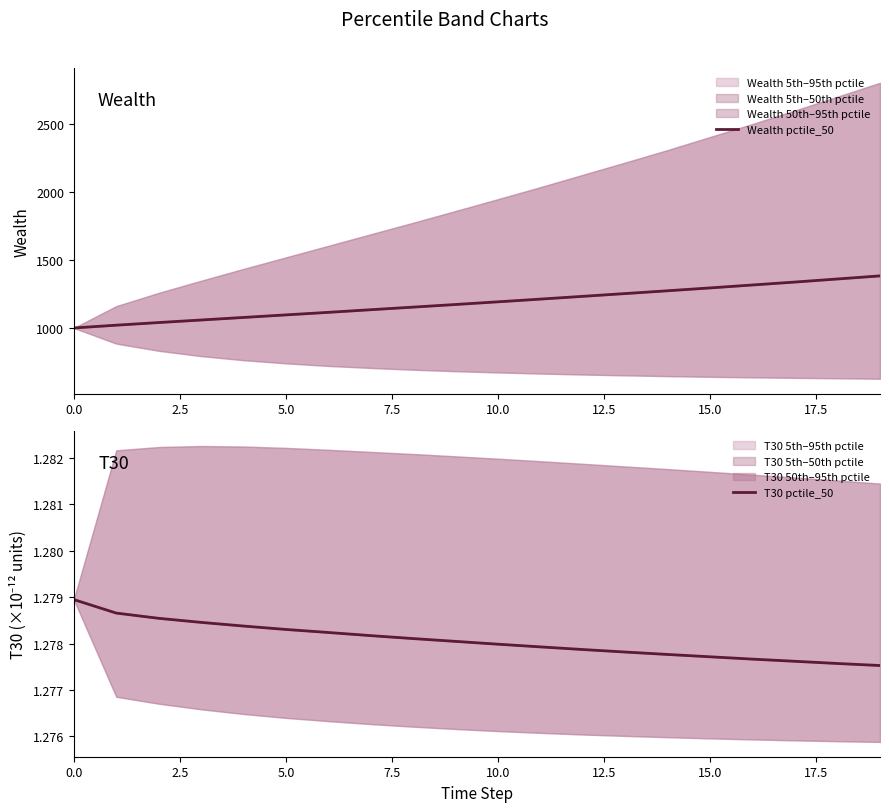

What is the label of the 10th point from the left?

9